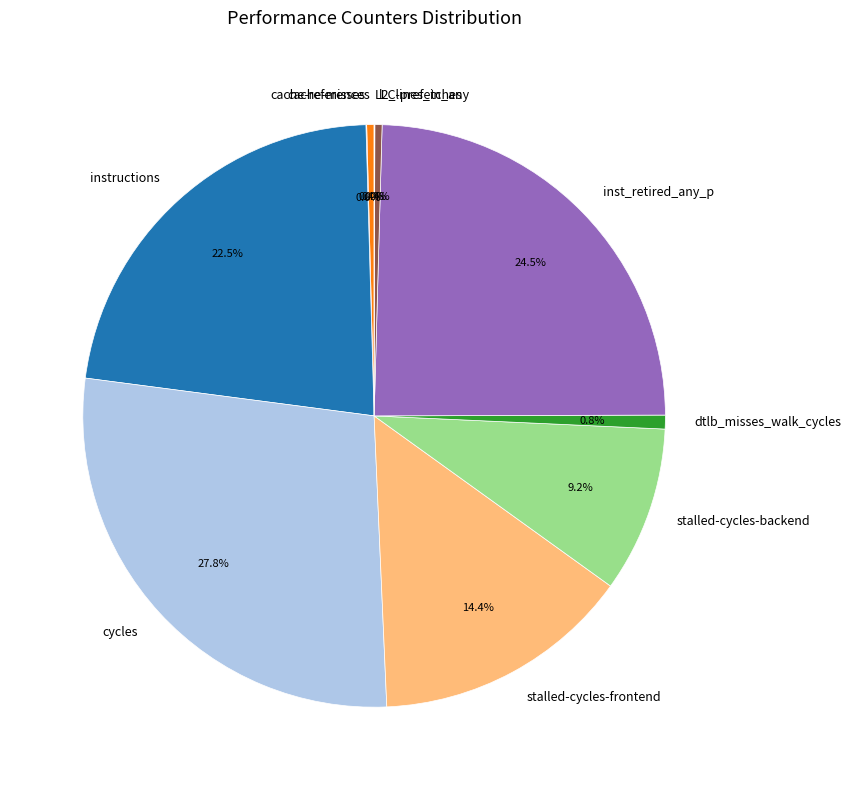

Is there a majority slice in this chart?

No